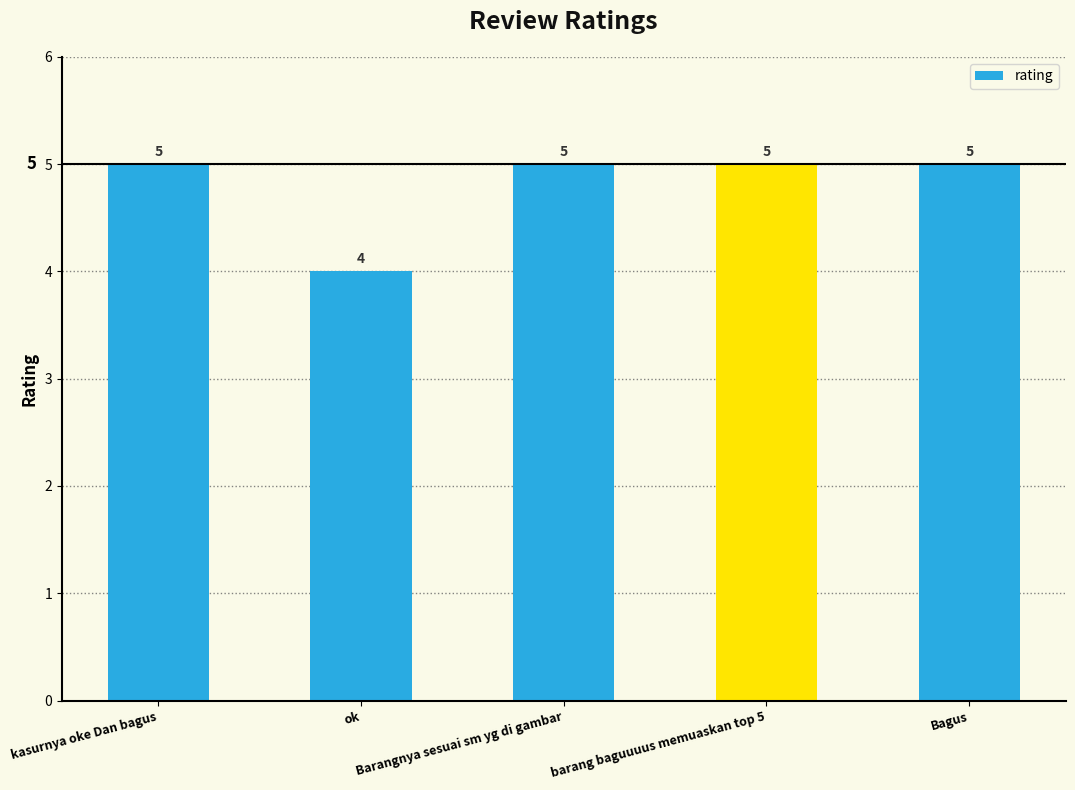

What is the maximum value shown in the chart?

5